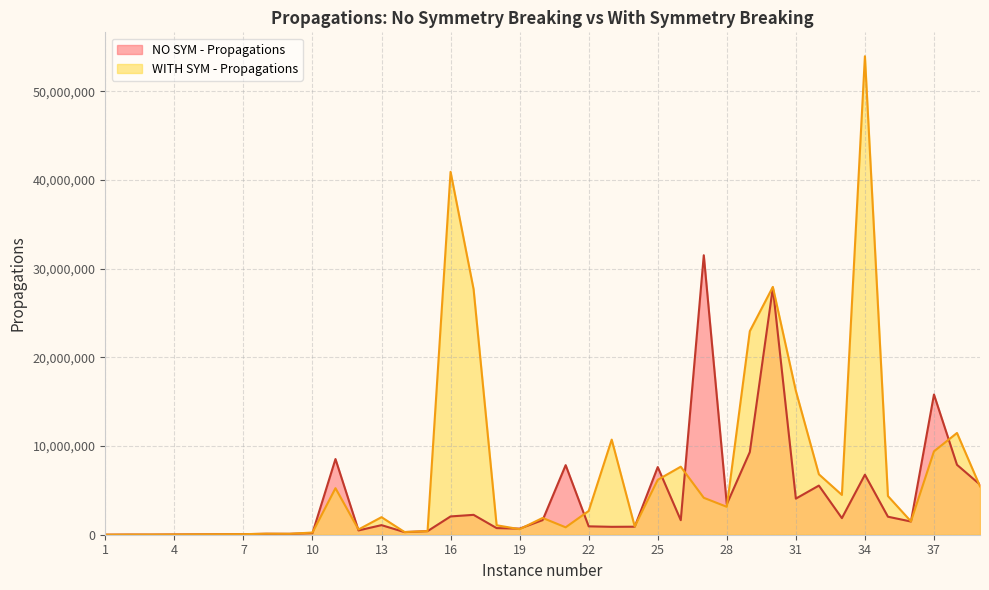

What is the minimum value for NO SYM - Propagations?

2116